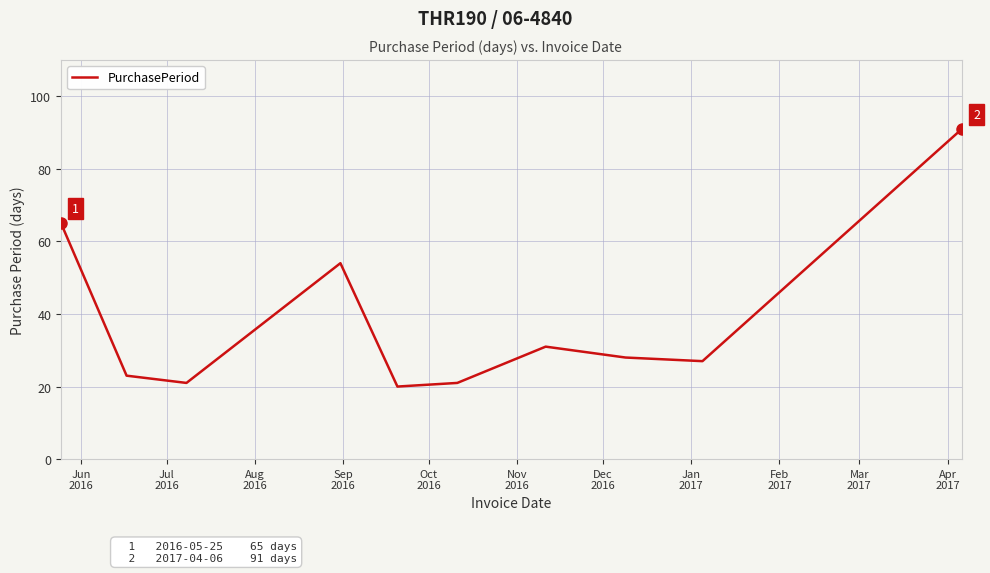

What is the difference between the maximum and minimum values?

71